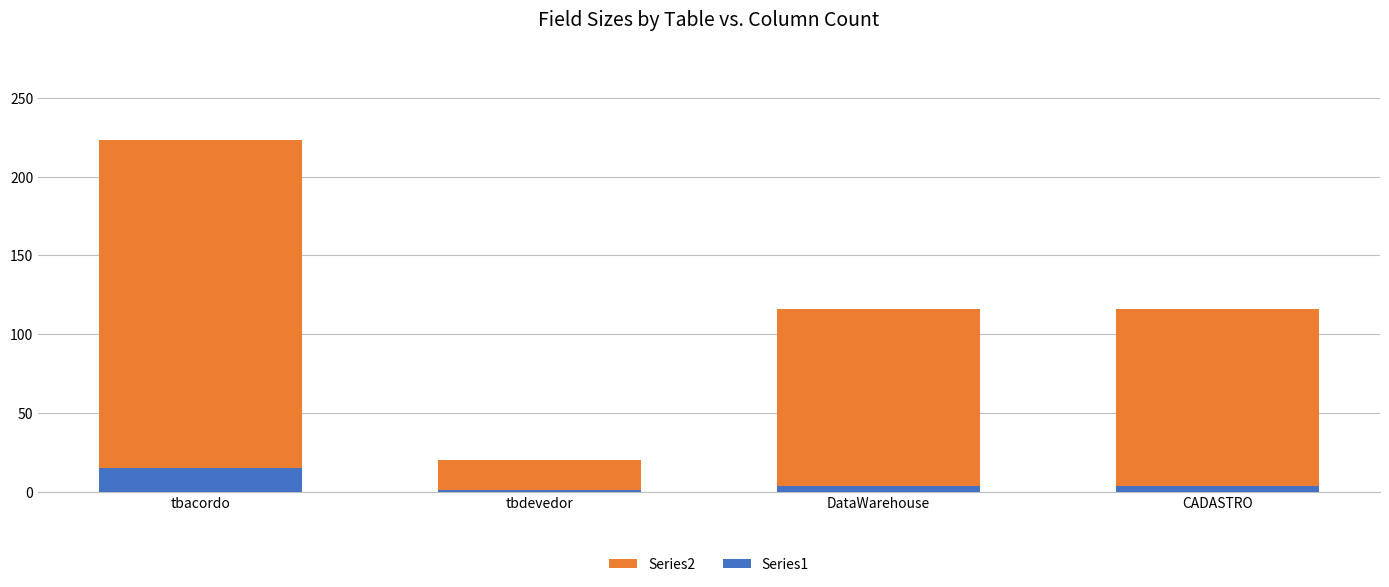

Between tbdevedor and DataWarehouse, which series saw the biggest shift?

Series2